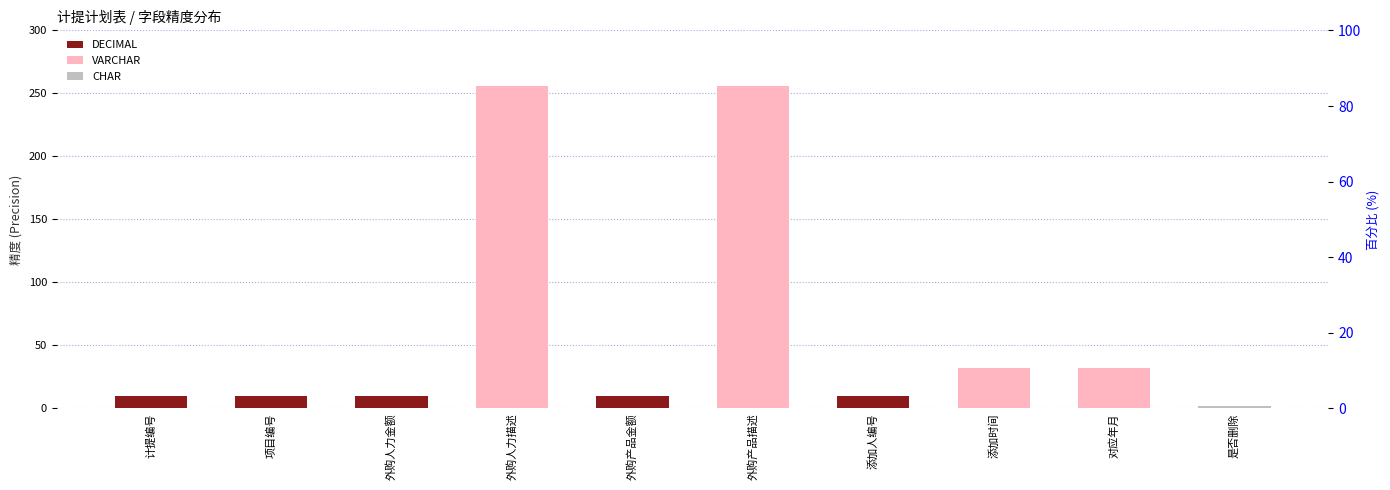

Between 项目编号 and 外购产品金额, which series saw the biggest shift?

DECIMAL